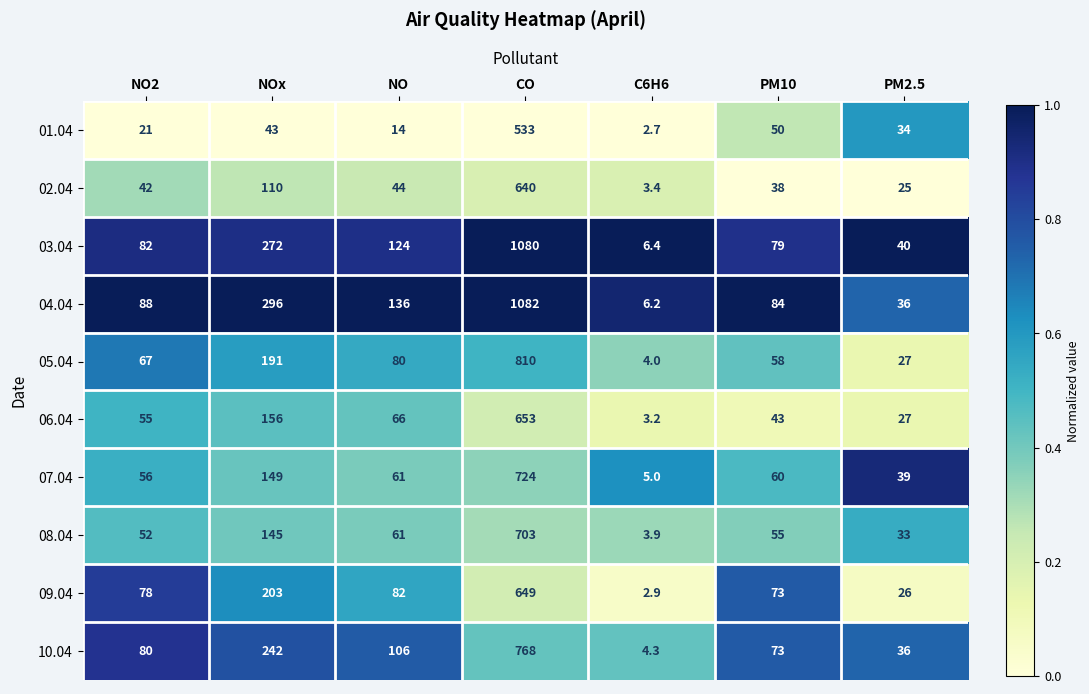

What is the smallest value displayed?

2.7